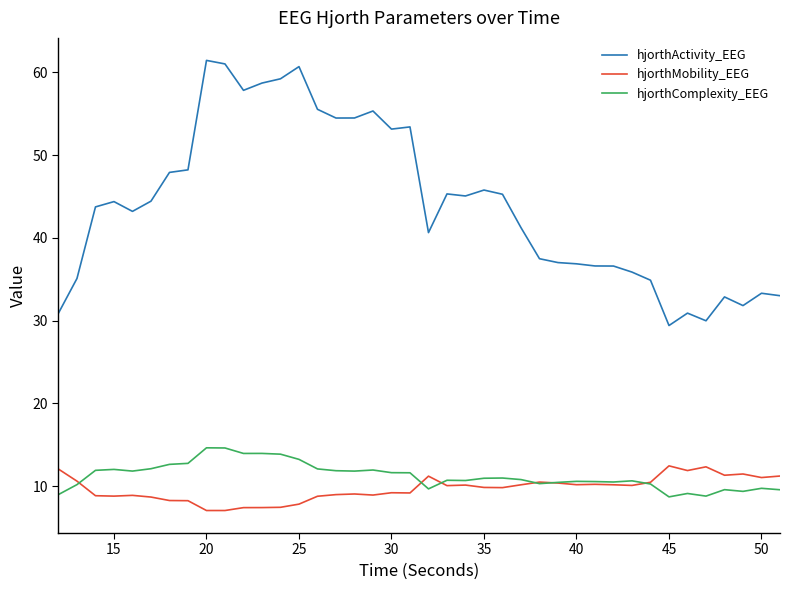

Which series has the largest range (max minus min)?

hjorthActivity_EEG